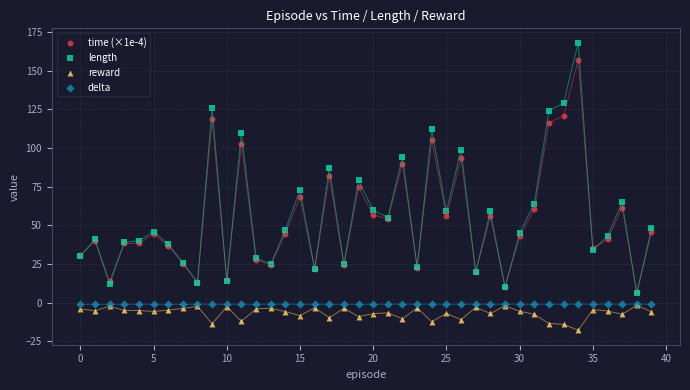

What are all the series names shown in the legend?

time (×1e-4), length, reward, delta